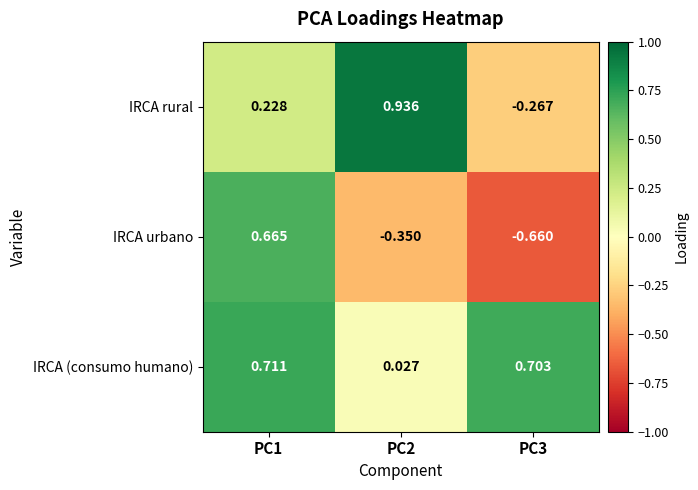

List the series in order of their overall mean, highest first.

IRCA (consumo humano), IRCA rural, IRCA urbano